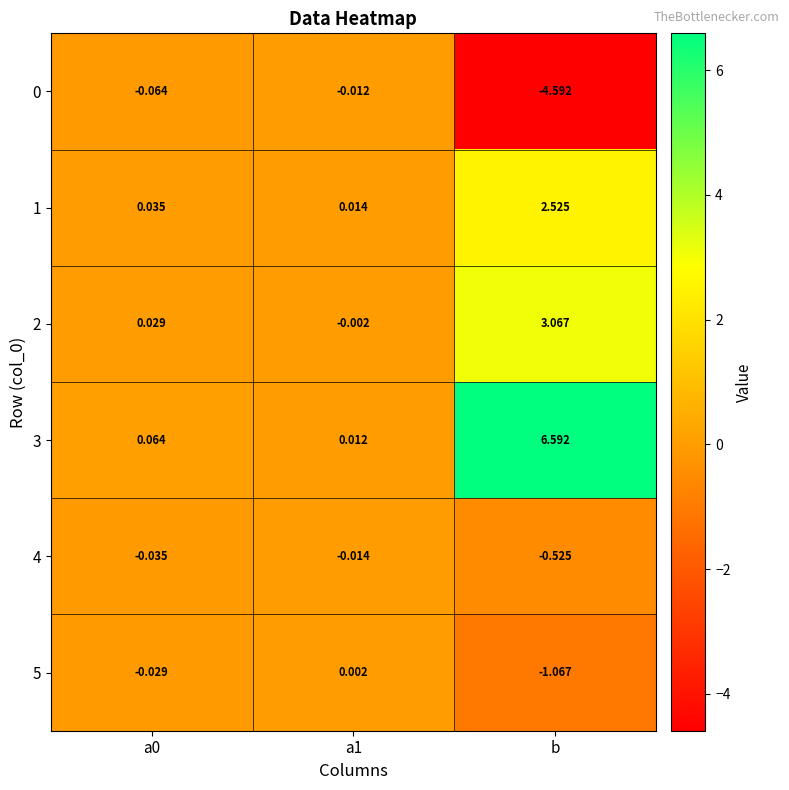

What is the maximum value shown in the chart?

6.6